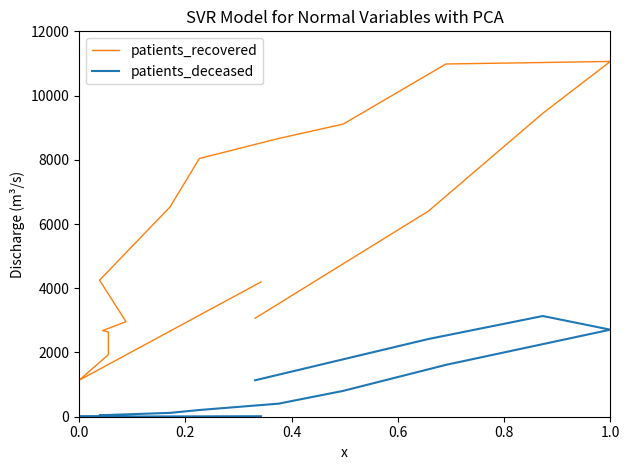

The patients_recovered series shows 3732 at 0.6. True or false?

False